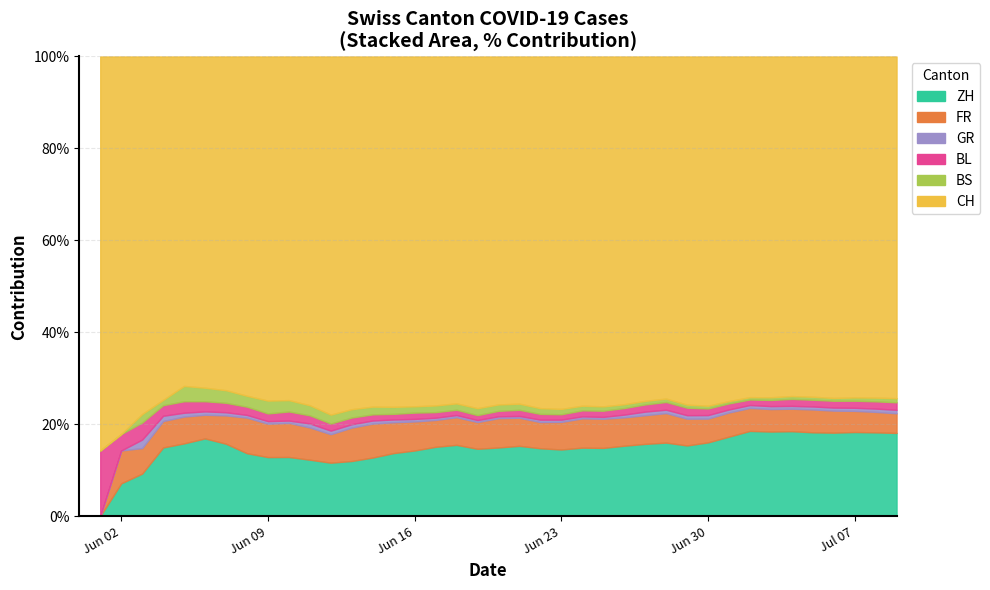

The value of FR at 2020-05-31 is 0. True or false?

True